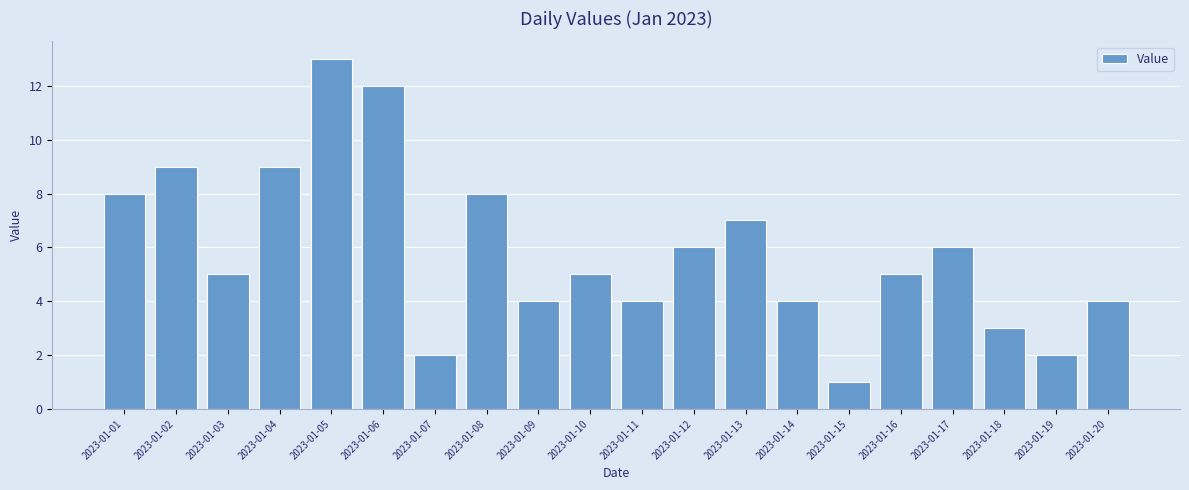

How many distinct data groups are displayed?

1